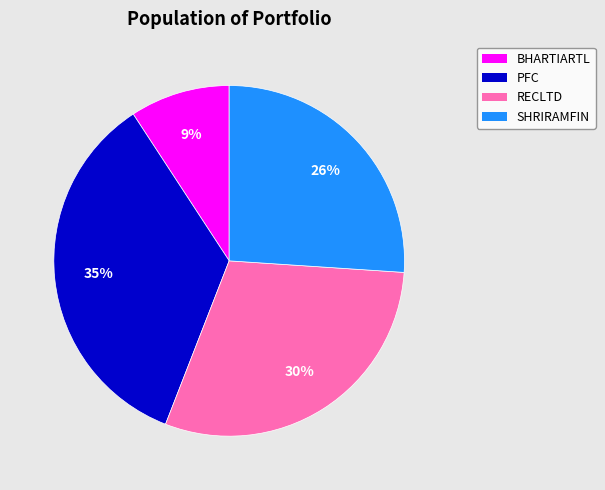

Which has a higher value, BHARTIARTL or PFC?

PFC